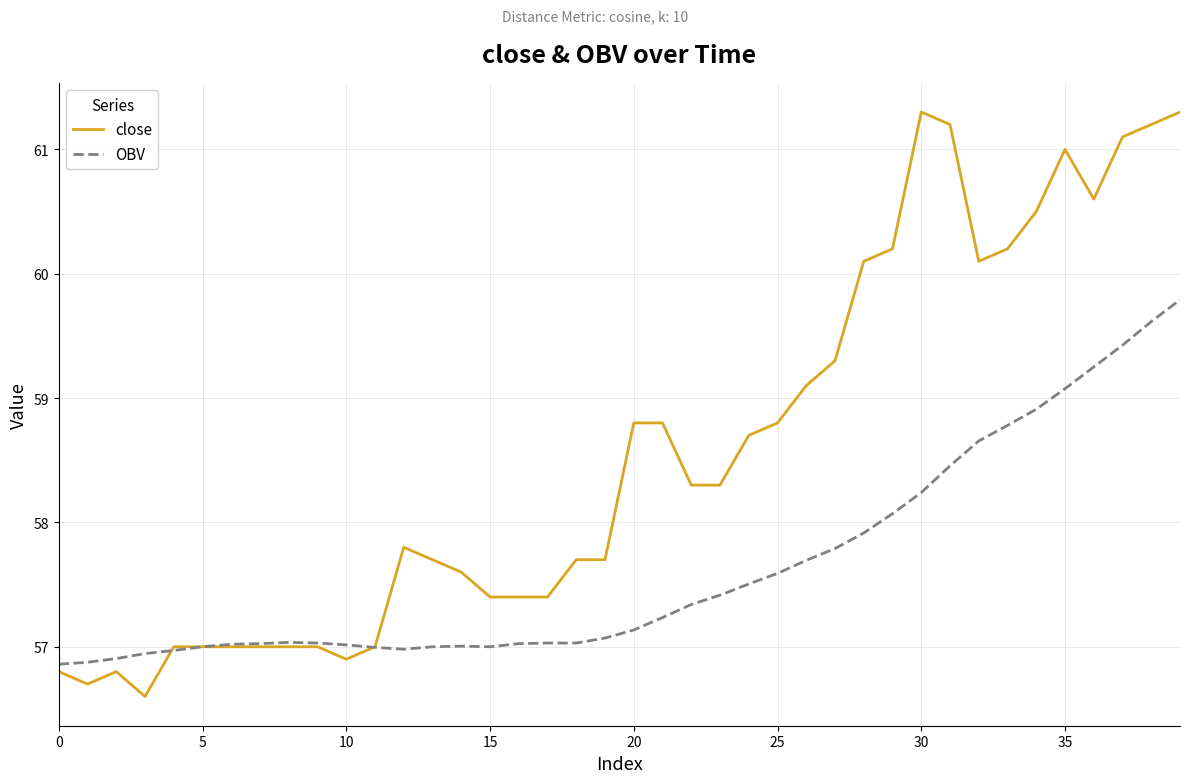

What is the highest value of the OBV series?

59.8